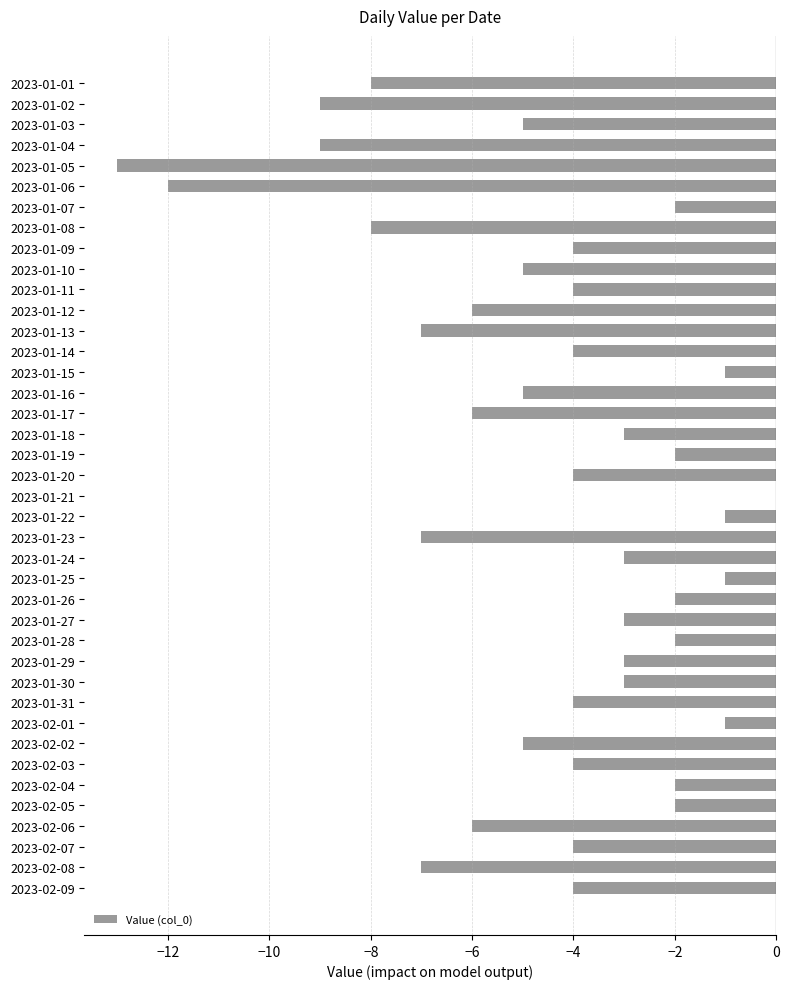

How many distinct data groups are displayed?

1